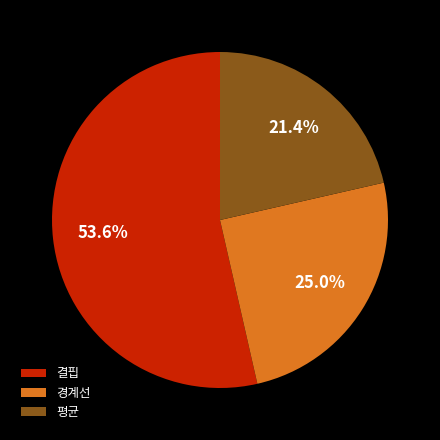

Between 결핍 and 평균, which is larger?

결핍